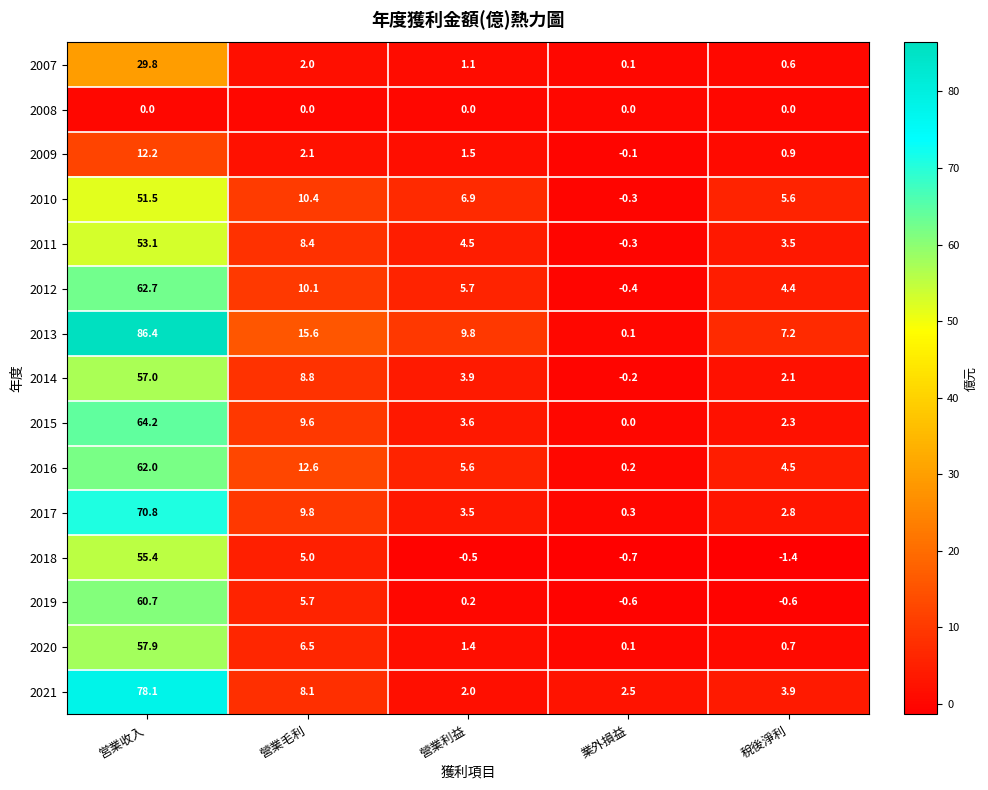

What is the difference between the 2020 values at 稅後淨利 and 營業利益?

0.7